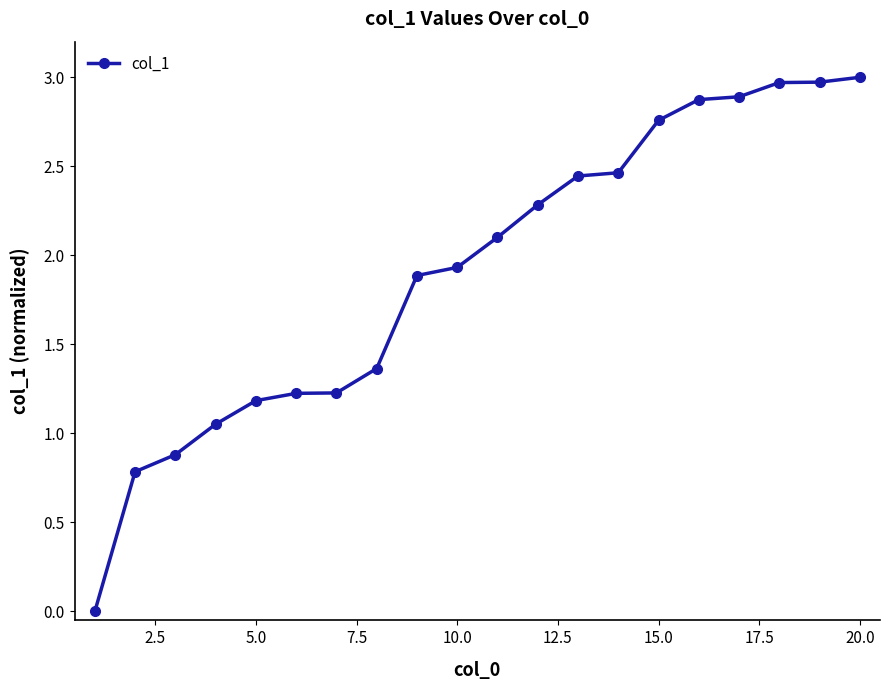

What is the maximum value shown in the chart?

3.0